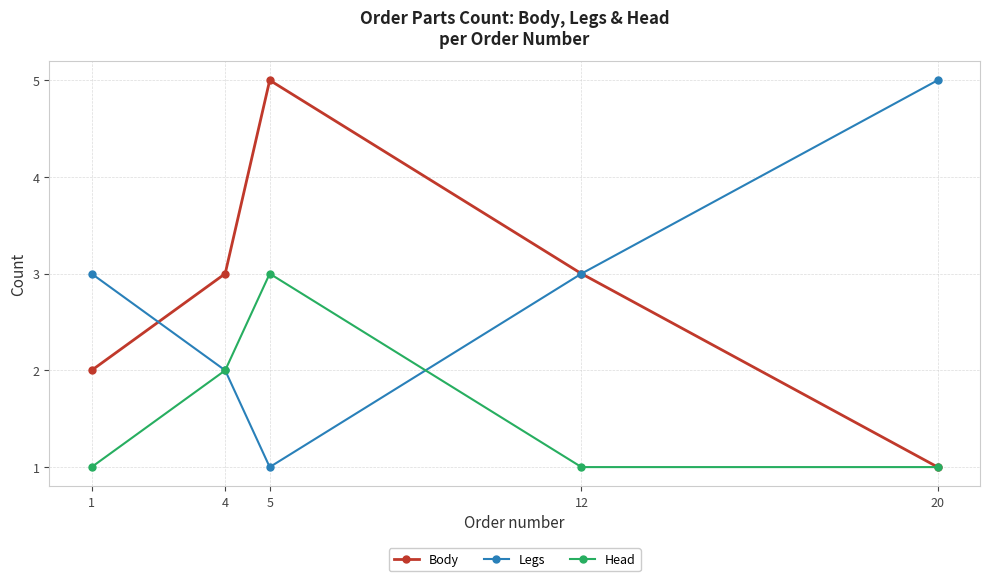

Is the value of Body at 20 greater than the value of Head at 4?

No